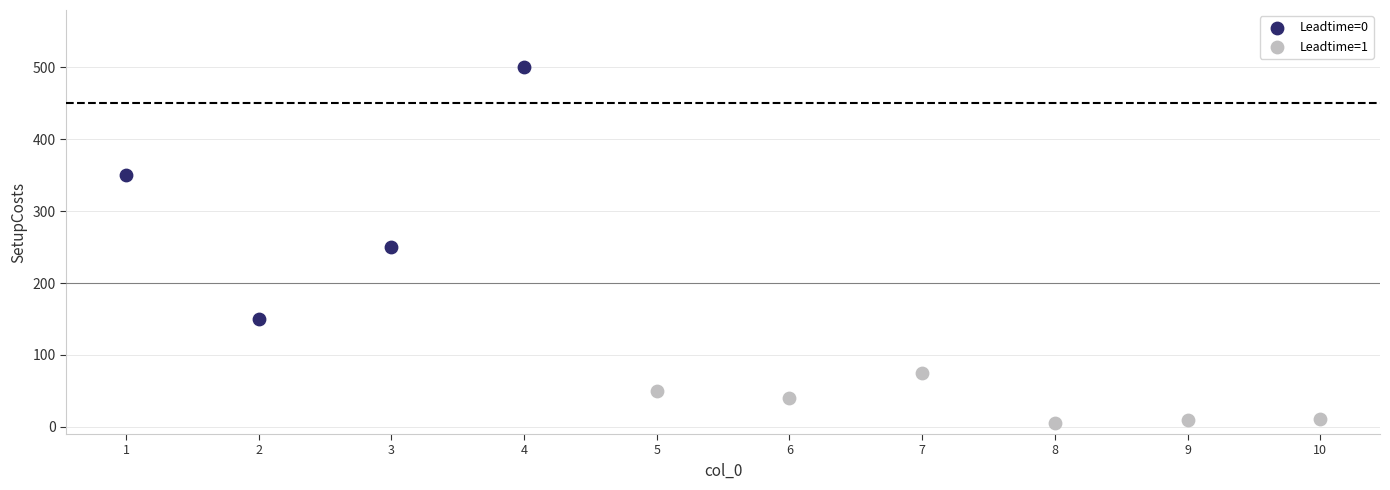

Which series reaches the minimum Y coordinate?

Leadtime=1